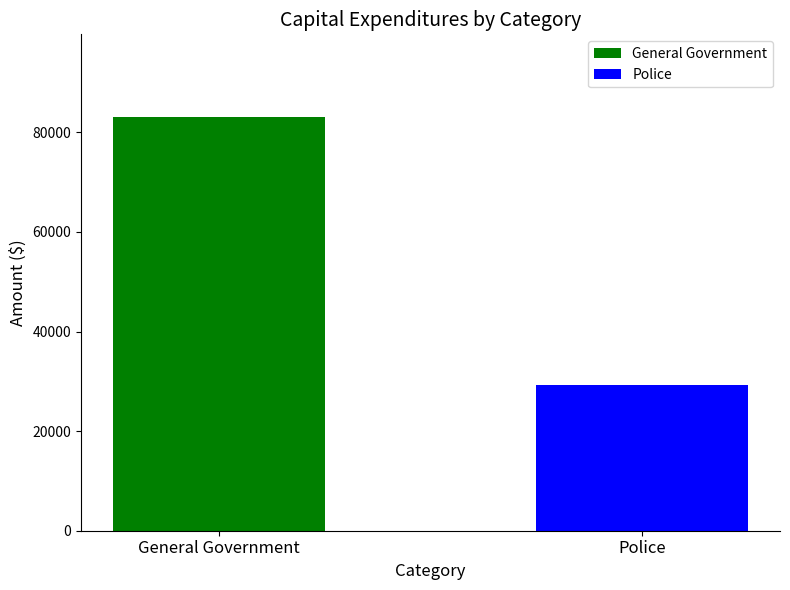

List the labels in order of value, largest first.

General Government, Police